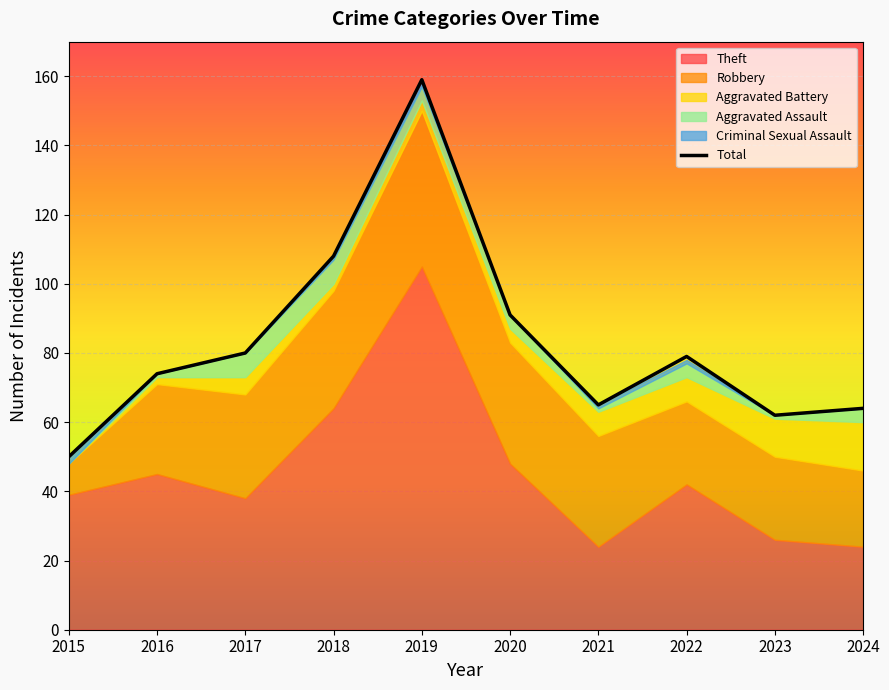

How many interior local peaks (higher than both neighbors) does the data have?

2